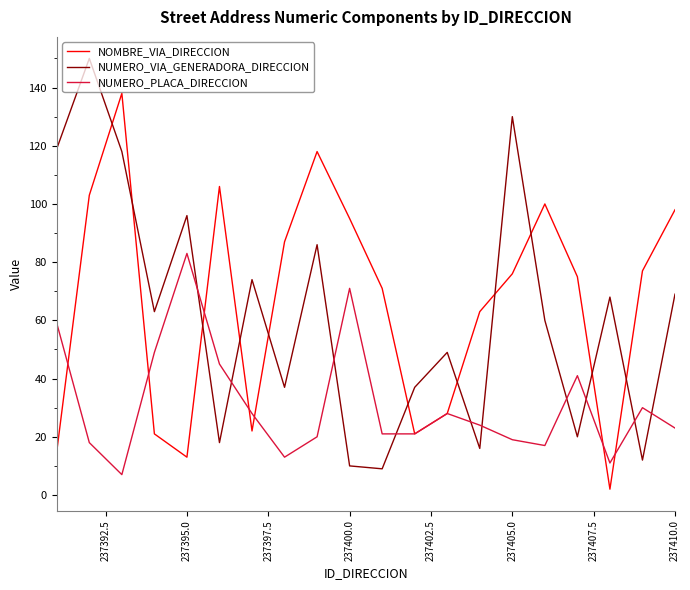

How many times do NUMERO_PLACA_DIRECCION and NUMERO_VIA_GENERADORA_DIRECCION cross each other?

10